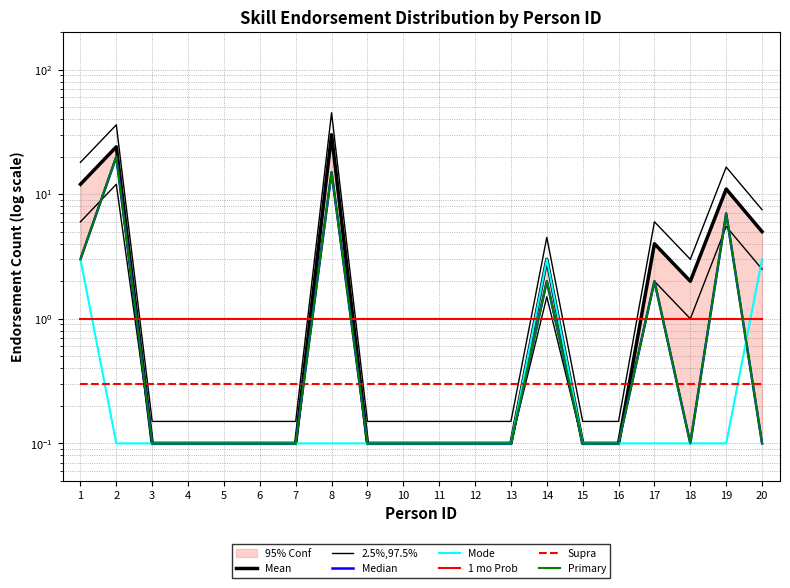

Which has a higher value, 7 or 2?

2